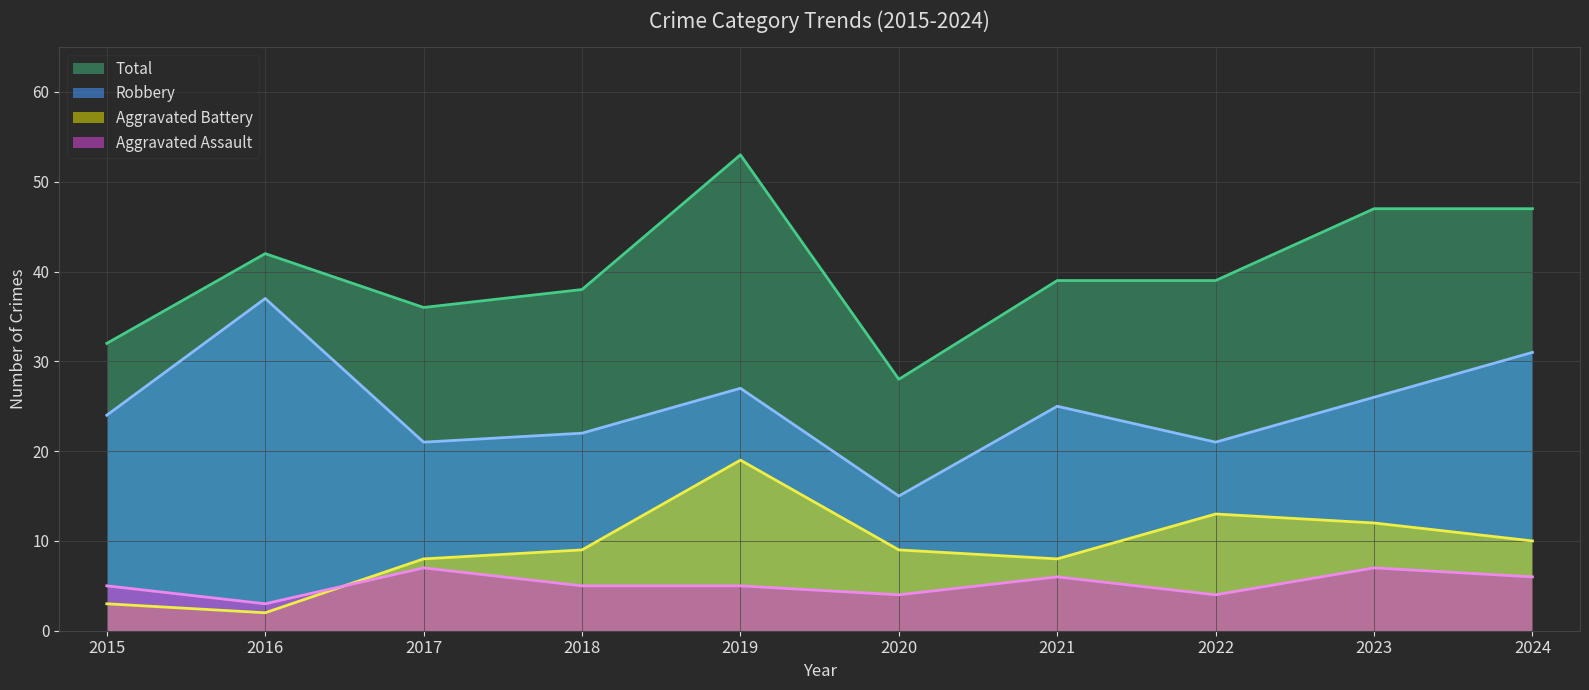

Is it true that Aggravated Battery equals 5 at 2015?

False